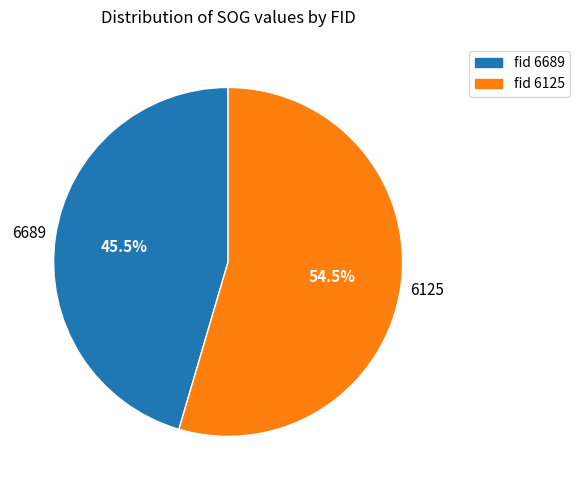

Count the number of slices in the pie.

2